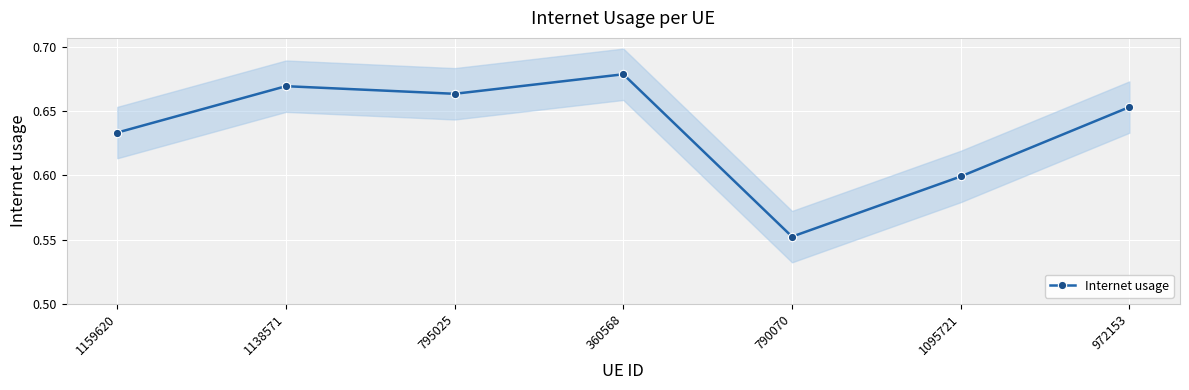

What is the greatest value displayed?

0.7